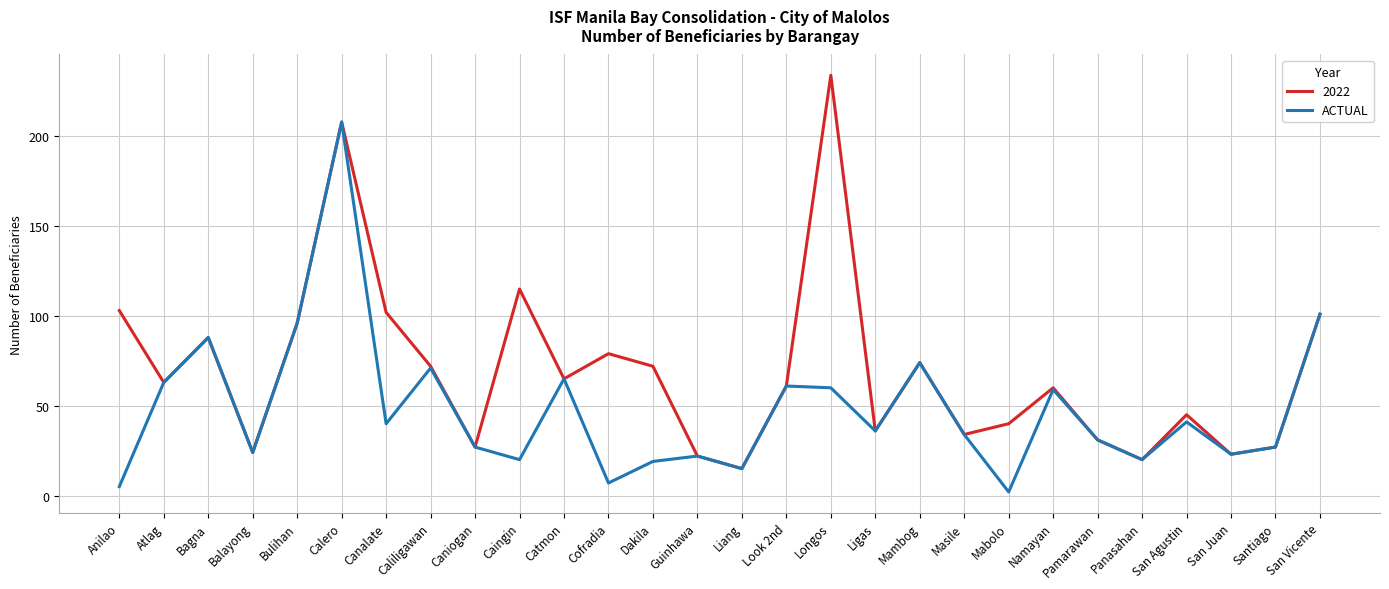

What position from the left is Masile?

20